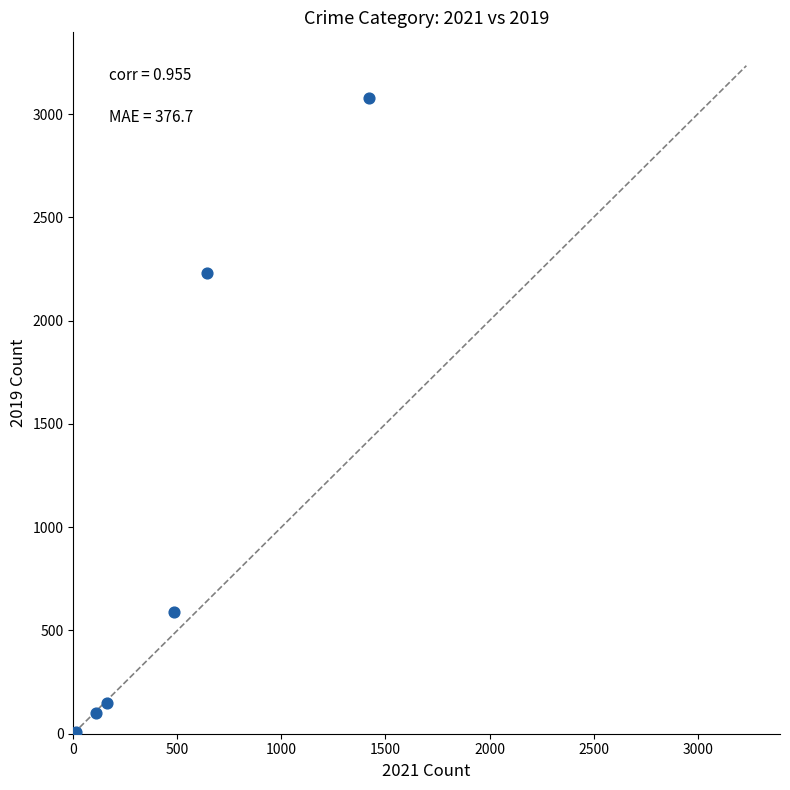

What Y value in the scatter plot is closest to 1540?

2230